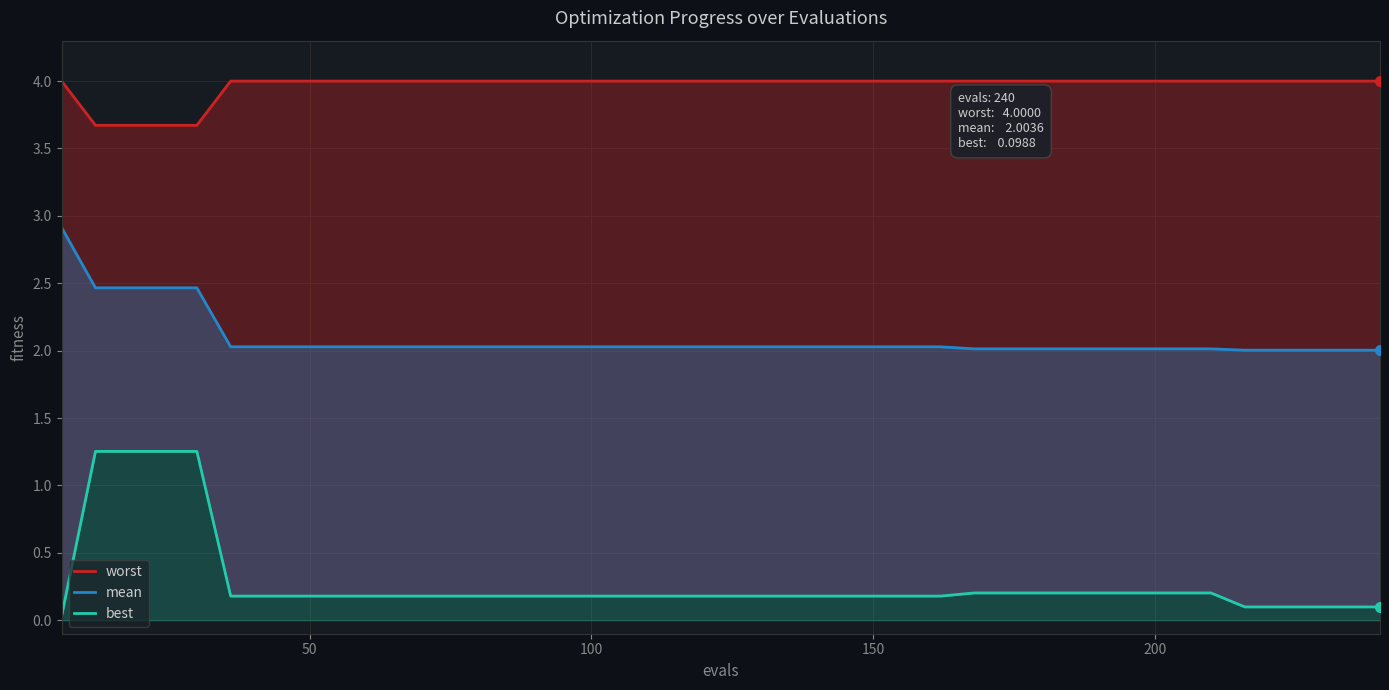

True or false: worst and best cross at least once.

False